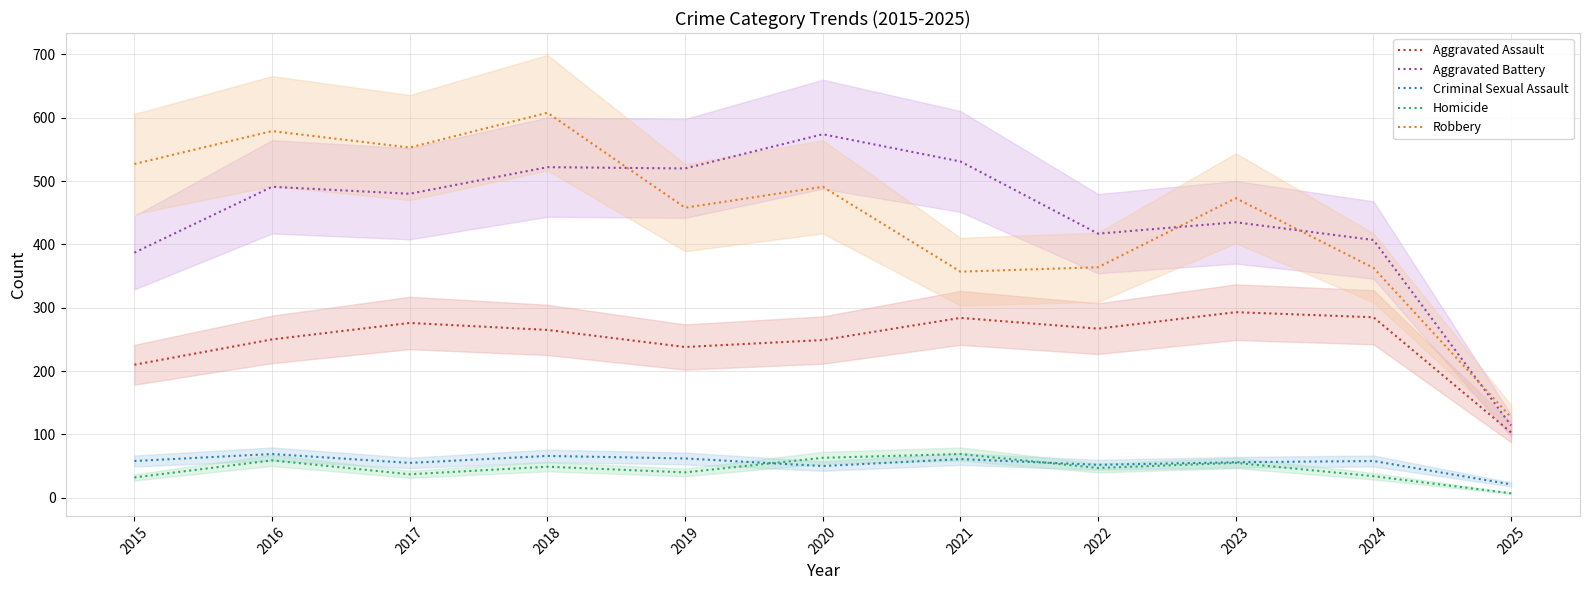

What is the sum of the Criminal Sexual Assault values at 2015 and 2016?

127